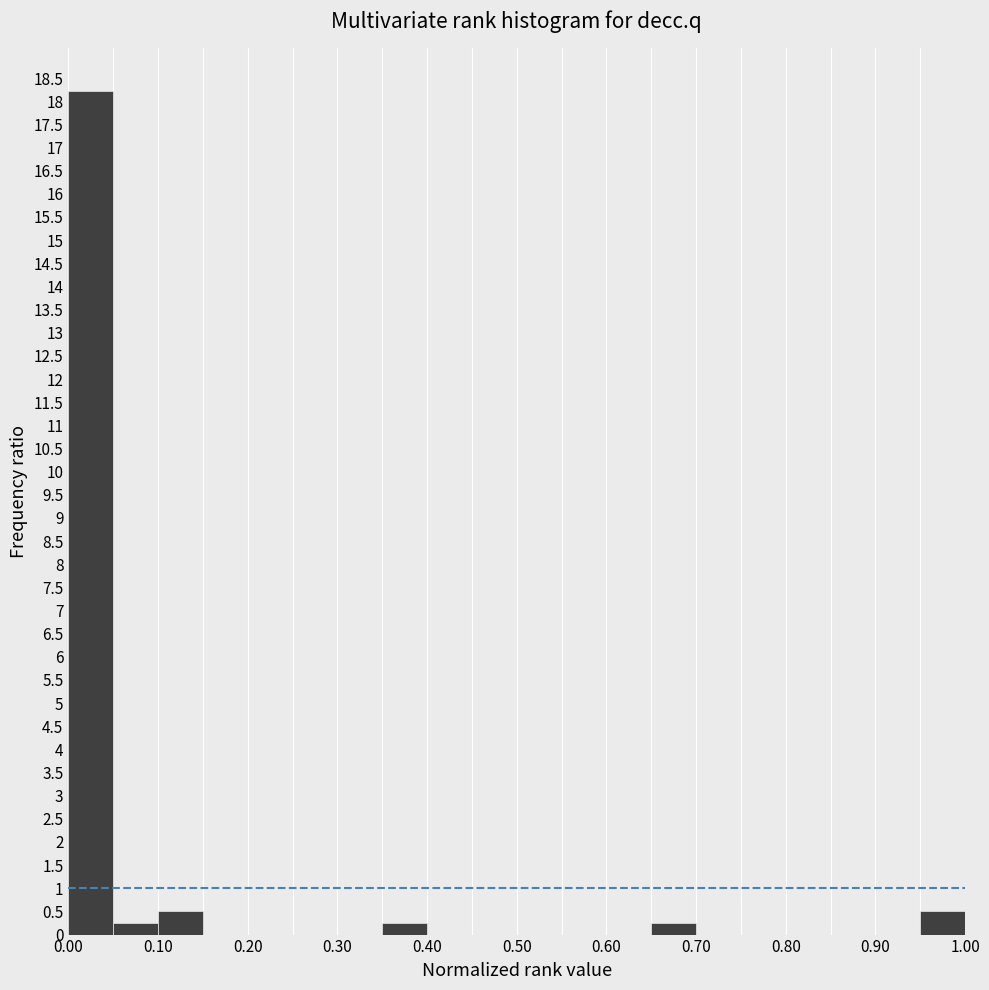

Reading left to right, transcribe this chart: for each bar, give the range it covers on the x-axis and its height. The values are not printed on the chart, so give them approximately, as read against the axis.

0.00 to 0.05: 18.25
0.05 to 0.10: 0.25
0.10 to 0.15: 0.50
0.15 to 0.20: 0
0.20 to 0.25: 0
0.25 to 0.30: 0
0.30 to 0.35: 0
0.35 to 0.40: 0.25
0.40 to 0.45: 0
0.45 to 0.50: 0
0.50 to 0.55: 0
0.55 to 0.60: 0
0.60 to 0.65: 0
0.65 to 0.70: 0.25
0.70 to 0.75: 0
0.75 to 0.80: 0
0.80 to 0.85: 0
0.85 to 0.90: 0
0.90 to 0.95: 0
0.95 to 1.00: 0.50